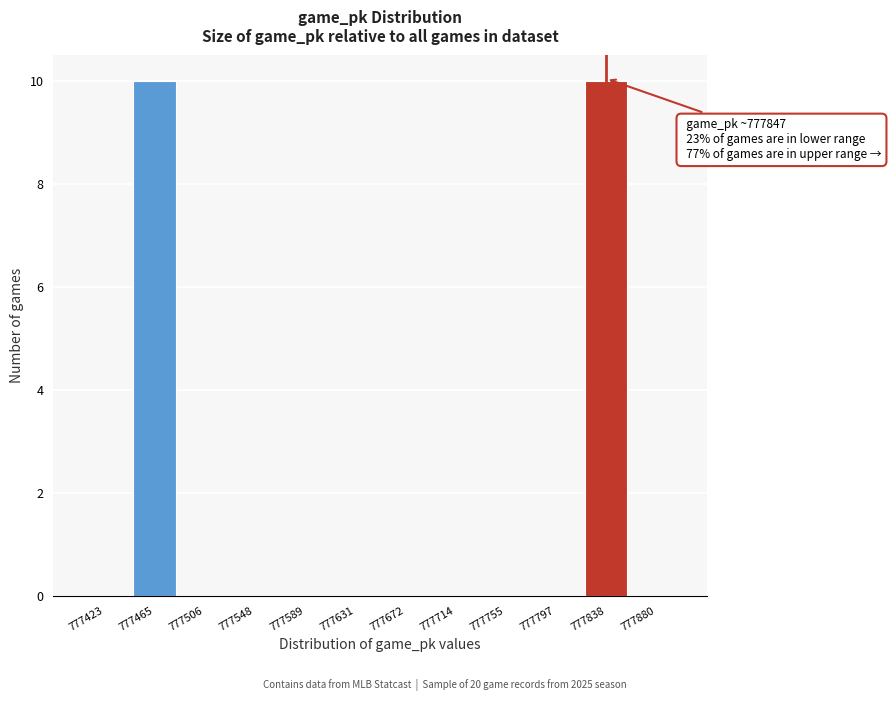

Reading right to left, transcribe all the data shown in this chart.

777880=0	777838=10	777797=0	777755=0	777714=0	777672=0	777631=0	777589=0	777548=0	777506=0	777465=10	777423=0